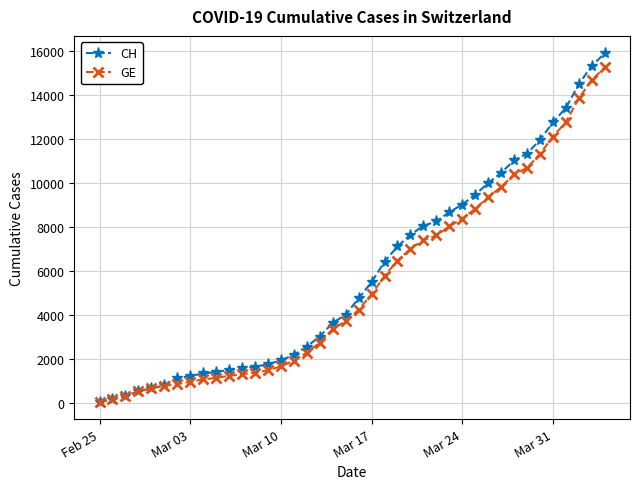

List the series in order of their overall mean, highest first.

CH, GE